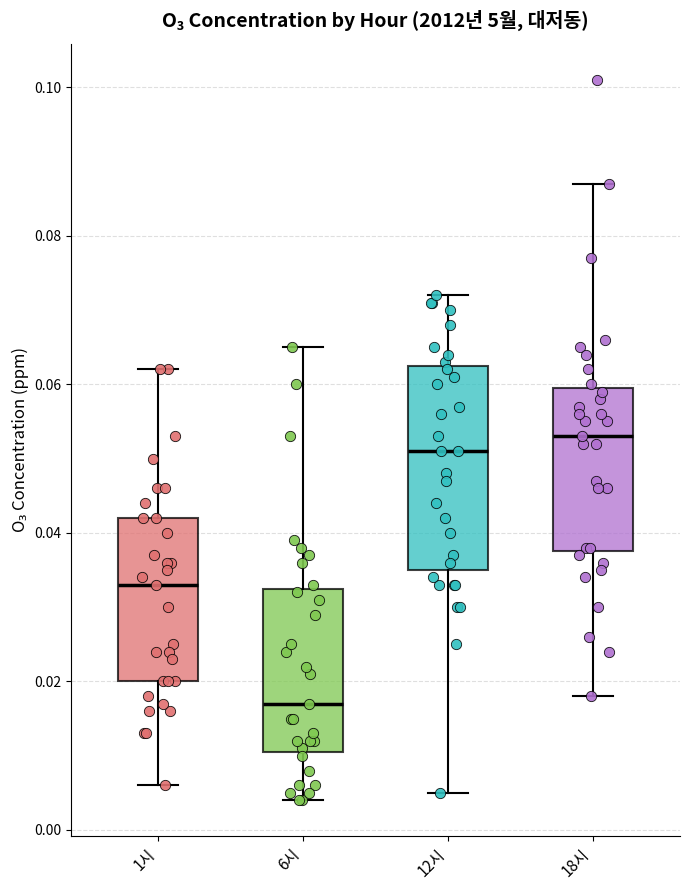

Which box's median line is the lowest?

6시